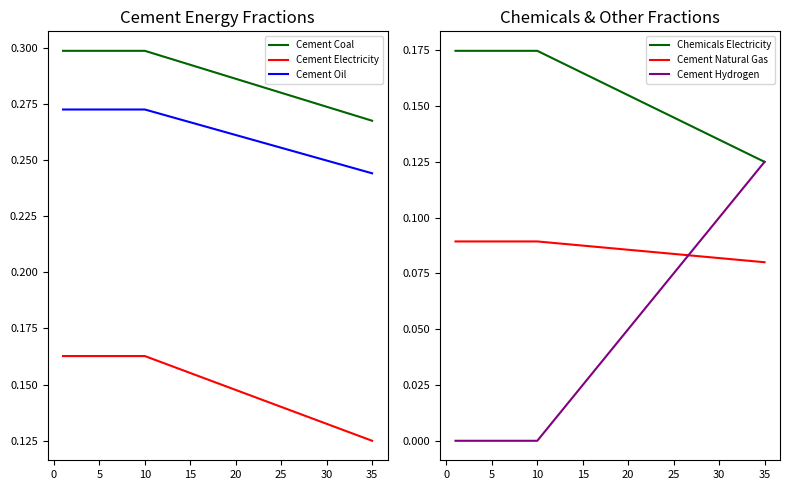

Reading right to left, what are all the values shown in this chart?

Cement Coal: 0.3	0.3	0.3	0.3	0.3	0.3	0.3	0.3	0.3	0.3	0.3	0.3	0.3	0.3	0.3	0.3	0.3	0.3	0.3	0.3	0.3	0.3	0.3	0.3	0.3	0.3	0.3	0.3	0.3	0.3	0.3	0.3	0.3	0.3	0.3
Cement Electricity: 0.1	0.1	0.1	0.1	0.1	0.1	0.1	0.1	0.1	0.1	0.1	0.1	0.1	0.1	0.1	0.1	0.1	0.2	0.2	0.2	0.2	0.2	0.2	0.2	0.2	0.2	0.2	0.2	0.2	0.2	0.2	0.2	0.2	0.2	0.2
Cement Oil: 0.2	0.2	0.2	0.2	0.2	0.2	0.3	0.3	0.3	0.3	0.3	0.3	0.3	0.3	0.3	0.3	0.3	0.3	0.3	0.3	0.3	0.3	0.3	0.3	0.3	0.3	0.3	0.3	0.3	0.3	0.3	0.3	0.3	0.3	0.3
Chemicals Electricity: 0.1	0.1	0.1	0.1	0.1	0.1	0.1	0.1	0.1	0.1	0.1	0.1	0.1	0.2	0.2	0.2	0.2	0.2	0.2	0.2	0.2	0.2	0.2	0.2	0.2	0.2	0.2	0.2	0.2	0.2	0.2	0.2	0.2	0.2	0.2
Cement Natural Gas: 0.1	0.1	0.1	0.1	0.1	0.1	0.1	0.1	0.1	0.1	0.1	0.1	0.1	0.1	0.1	0.1	0.1	0.1	0.1	0.1	0.1	0.1	0.1	0.1	0.1	0.1	0.1	0.1	0.1	0.1	0.1	0.1	0.1	0.1	0.1
Cement Hydrogen: 0.1	0.1	0.1	0.1	0.1	0.1	0.1	0.1	0.1	0.1	0.1	0.1	0.1	0.1	0.1	0.1	0.0	0.0	0.0	0.0	0.0	0.0	0.0	0.0	0.0	0.0	0.0	0.0	0.0	0.0	0.0	0.0	0.0	0.0	0.0